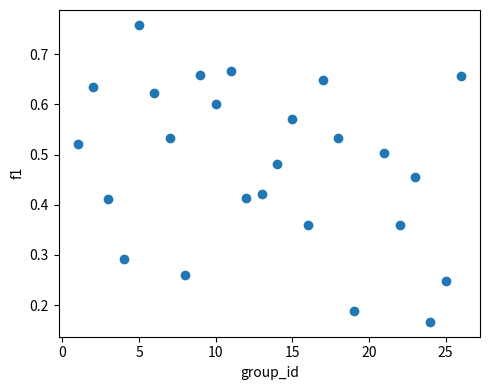

What is the range of X values (max minus min)?

25.0